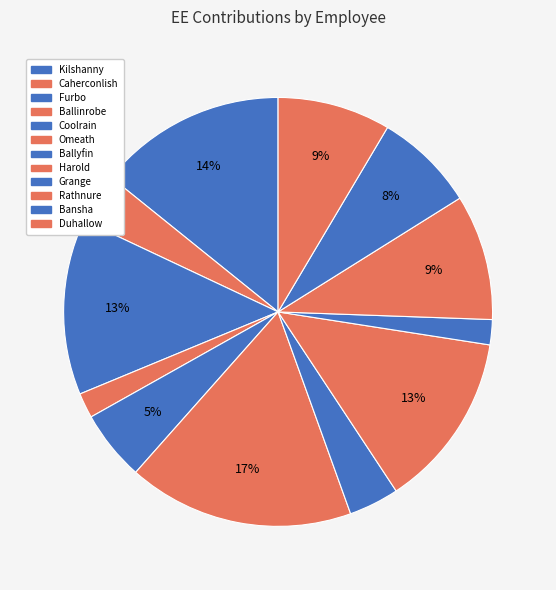

To the nearest percent, what percentage of the pie is Bansha?

8%